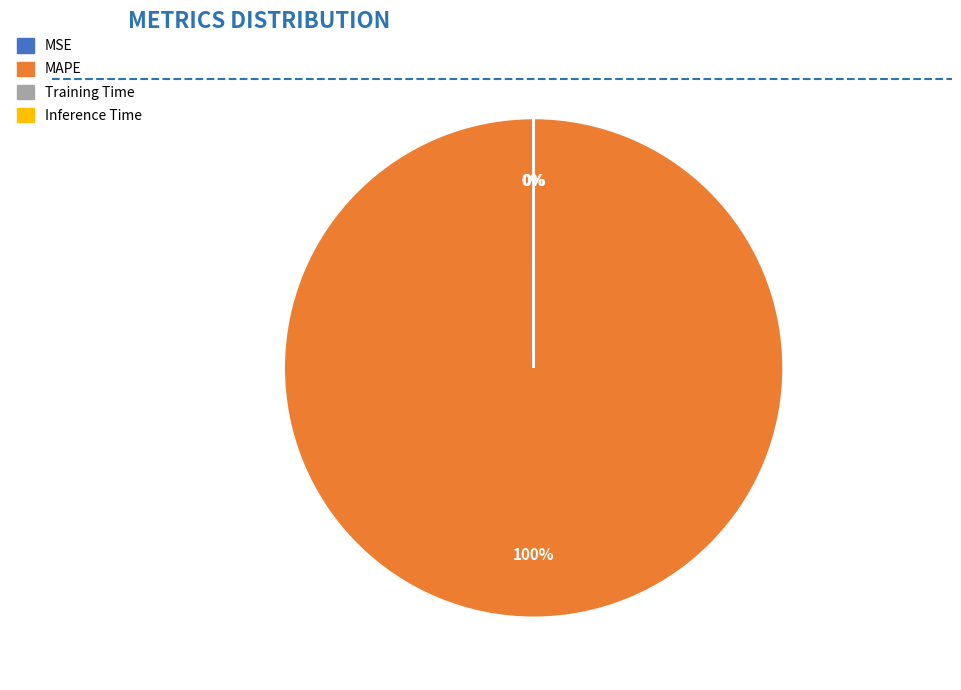

The MAPE slice represents 100% of the pie. True or false?

True